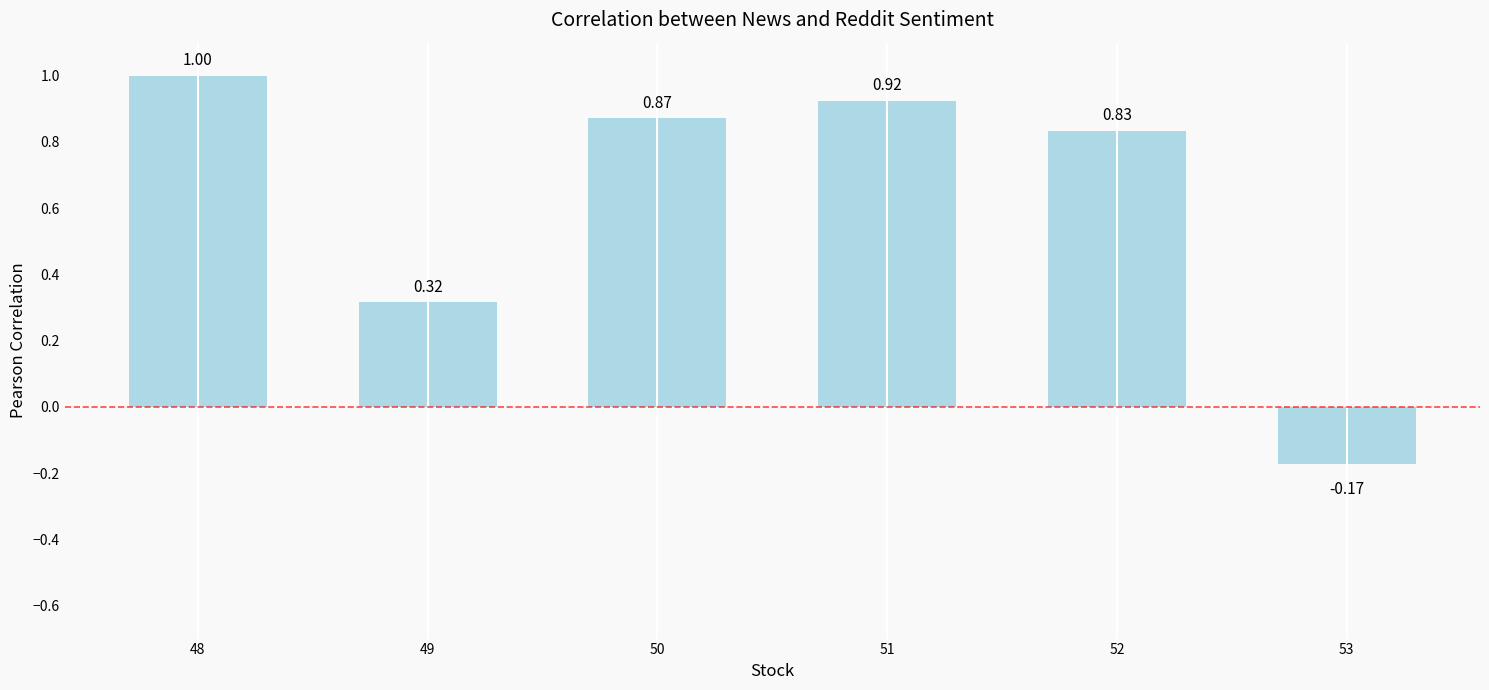

At which category does the chart reach its minimum across all series?

53